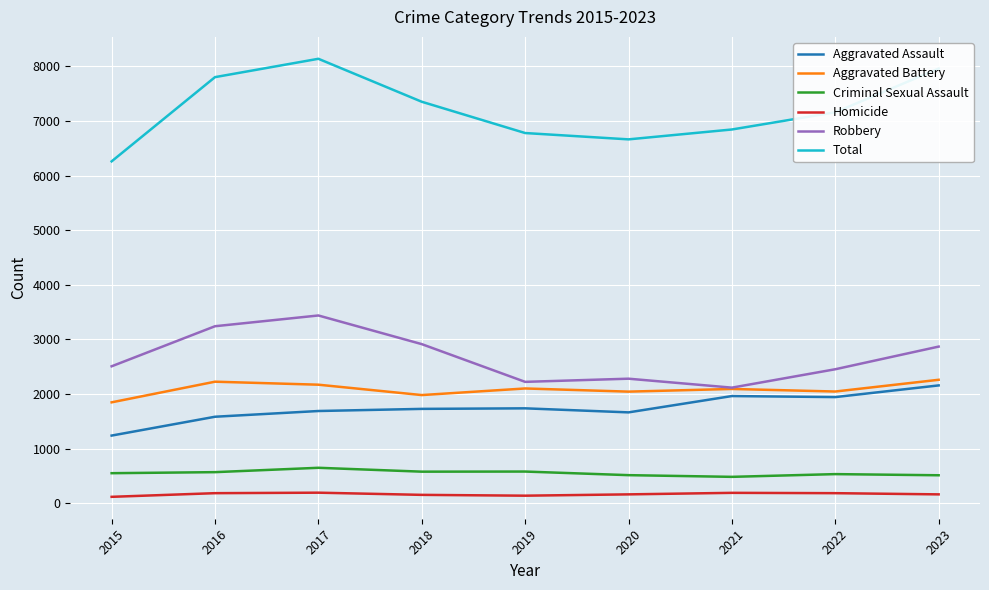

True or false: Homicide and Total intersect in this chart.

False